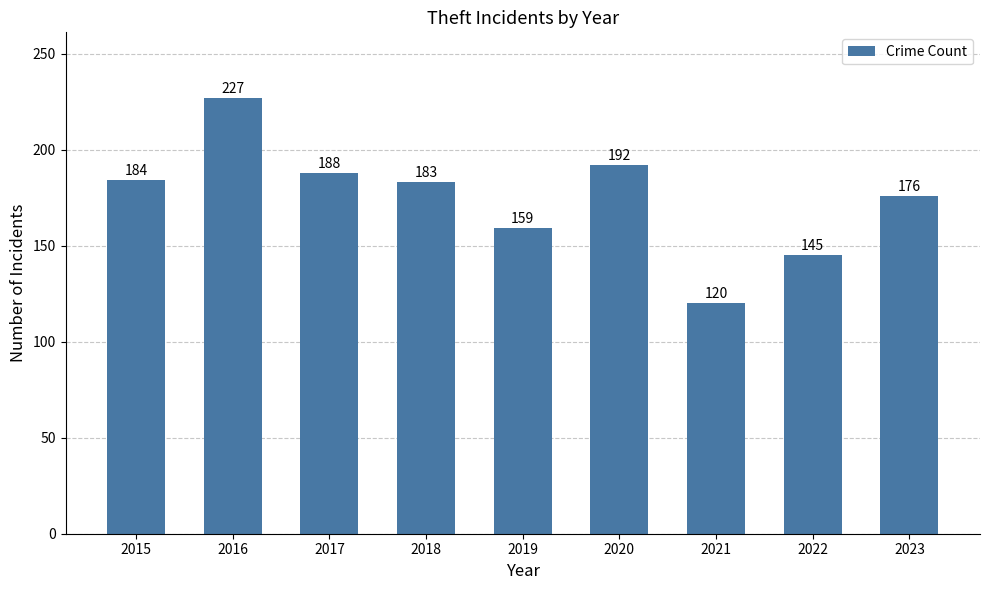

Does the chart contain stacked bars?

No